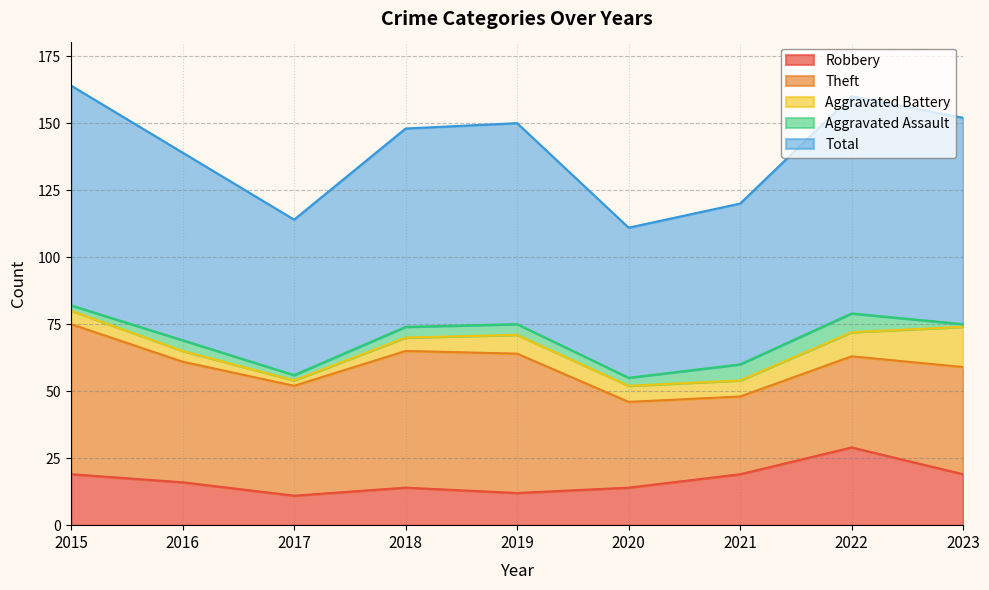

How many values in the Theft series exceed 41?

4